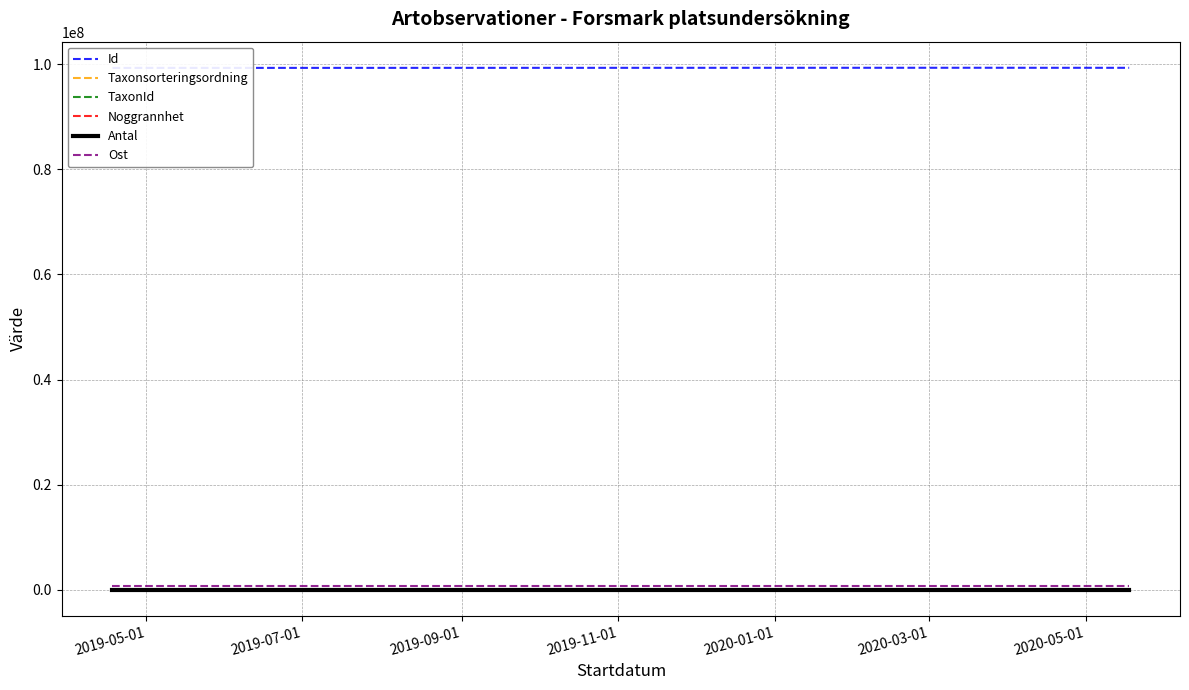

How many values in the Id series exceed 99341249?

1